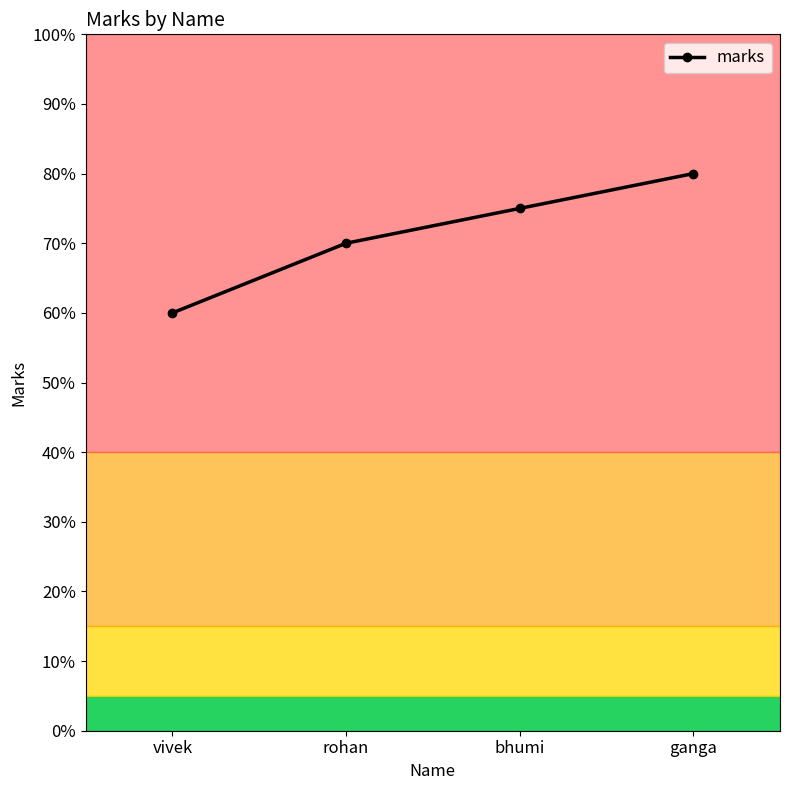

Does the chart have visible grid lines?

No